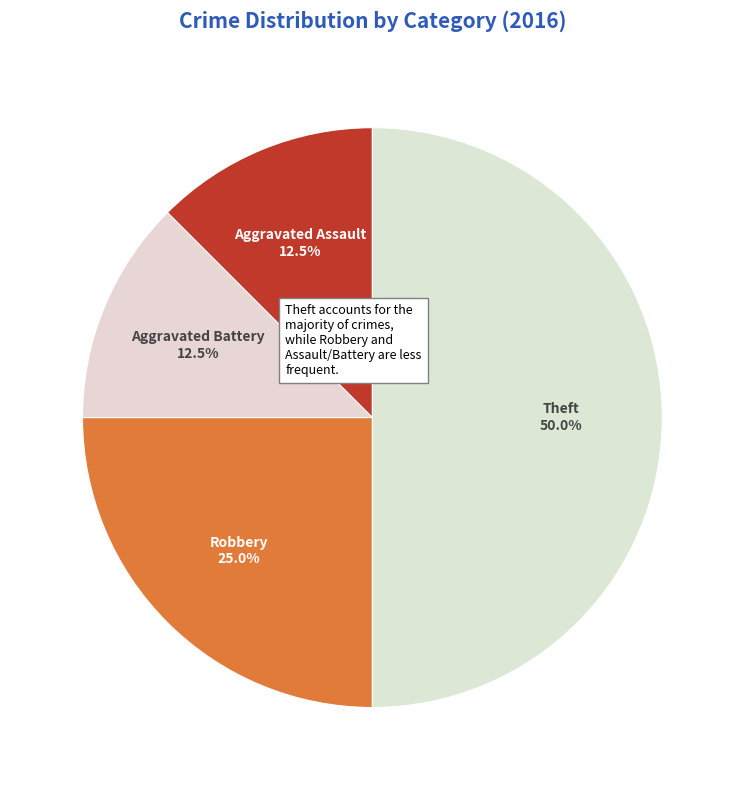

How many slices are in this pie chart?

4